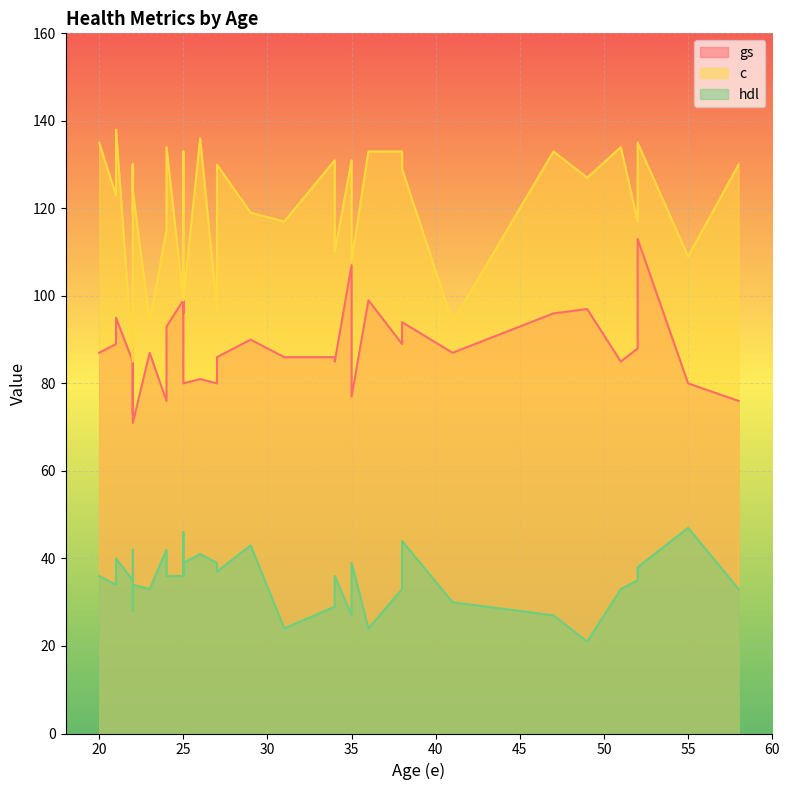

How many values in the gs series are below 87?

19